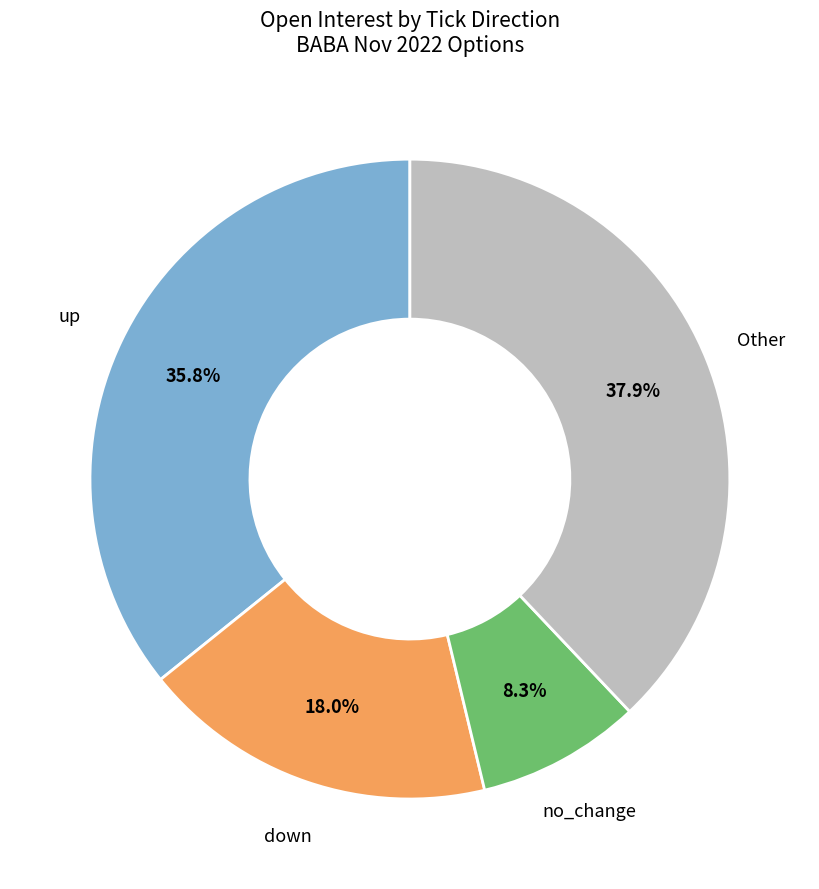

Is there any slice that represents more than half of the pie?

No